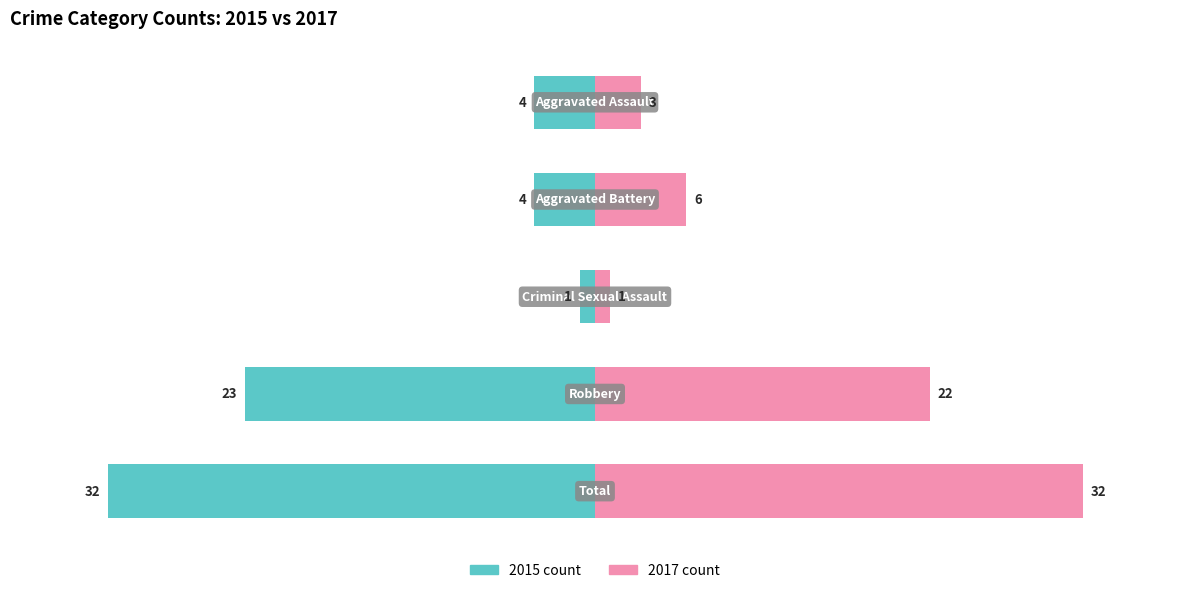

At how many categories does at least one series exceed -43?

5